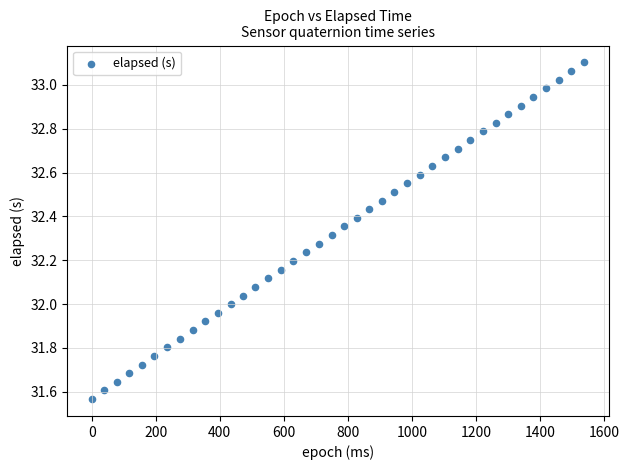

What is the range of Y values (max minus min)?

1.5